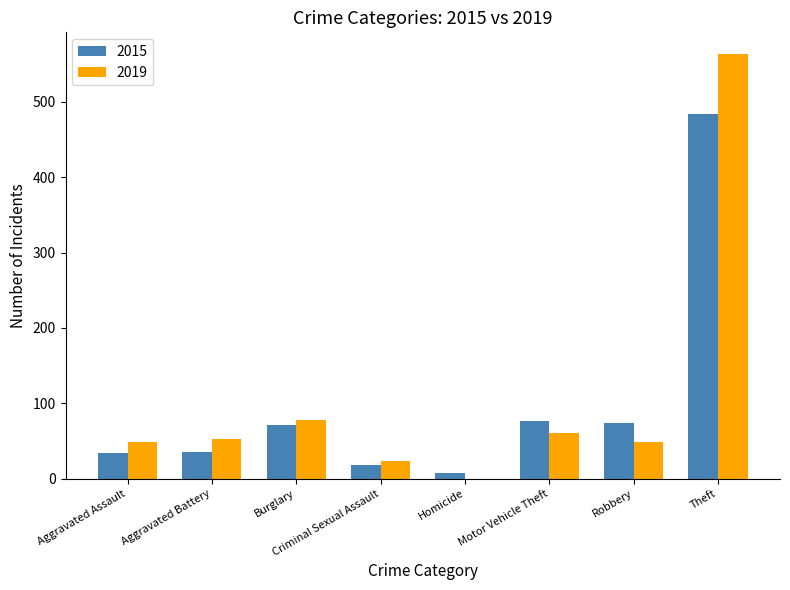

What is the greatest value displayed?

564